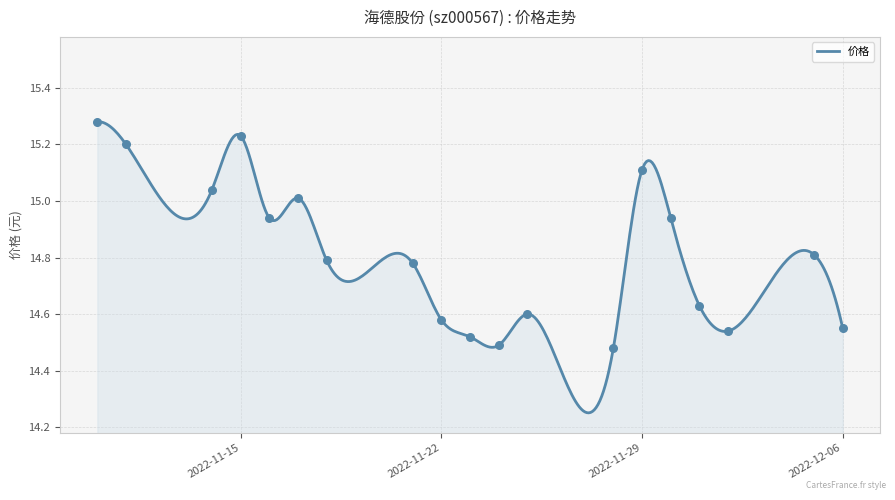

Approximately how many times larger is the value at 2022-11-24 compared to 2022-12-06?

1.0